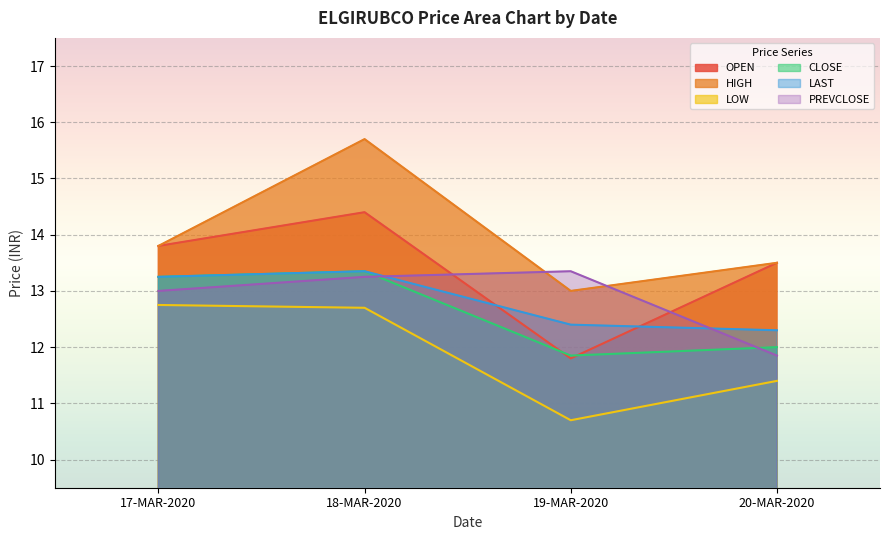

What is the value of the PREVCLOSE point at the 2nd from the left?

13.2